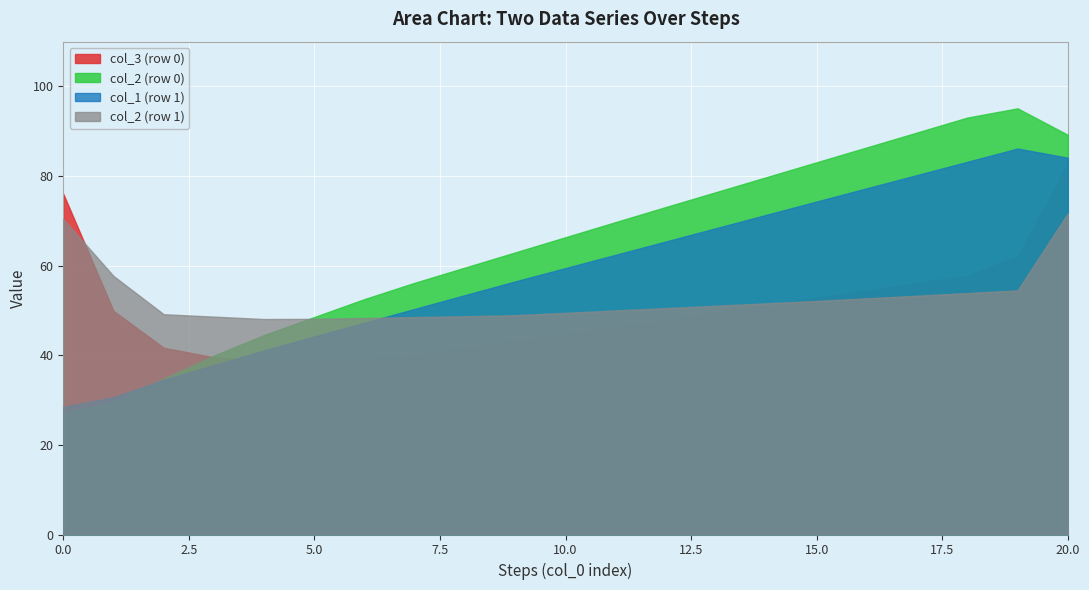

At which category is the sum across all series the highest?

20.0